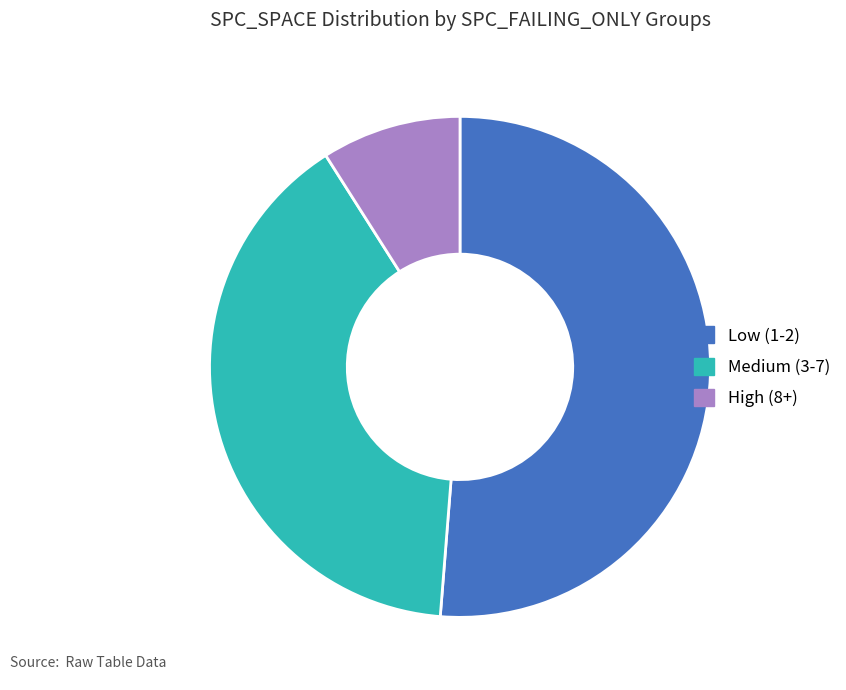

Is there any slice that represents more than half of the pie?

Yes